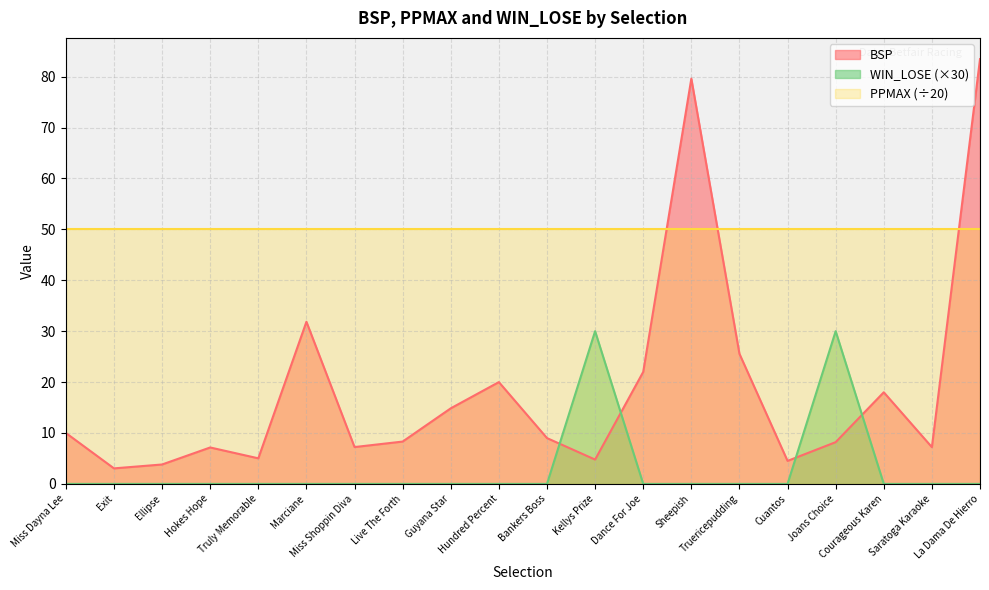

Rank the series at Truly Memorable from highest to lowest value.

PPMAX (÷20), BSP, WIN_LOSE (×30)